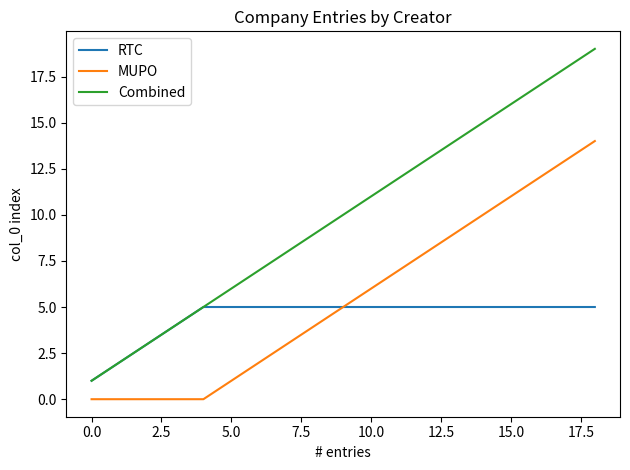

Which series has the largest total across all categories?

Combined